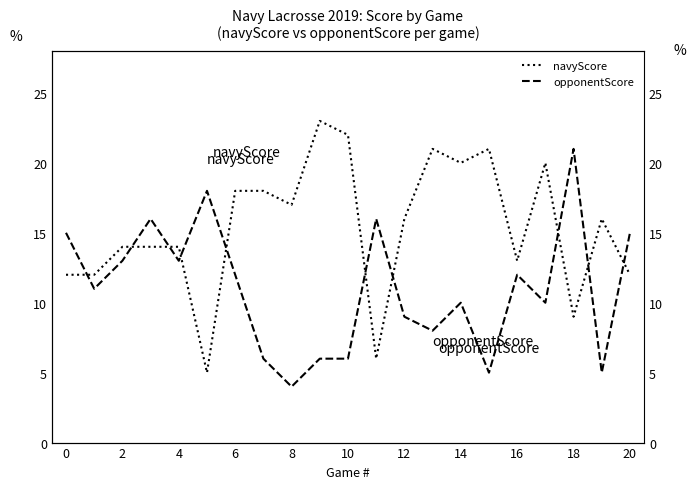

How many data points in navyScore are less than 16?

10